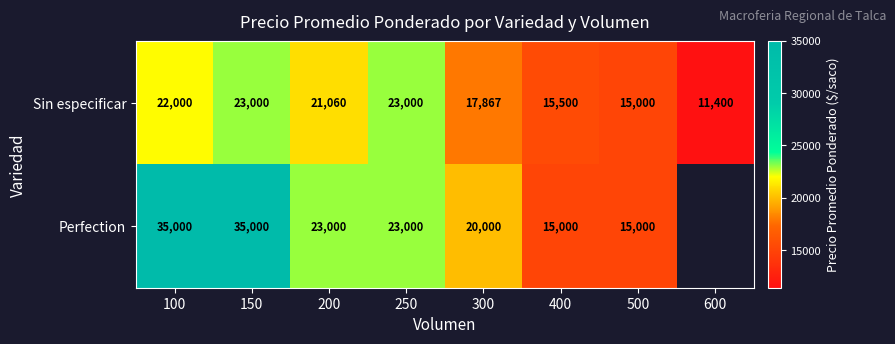

At how many categories does at least one series exceed 14538?

7